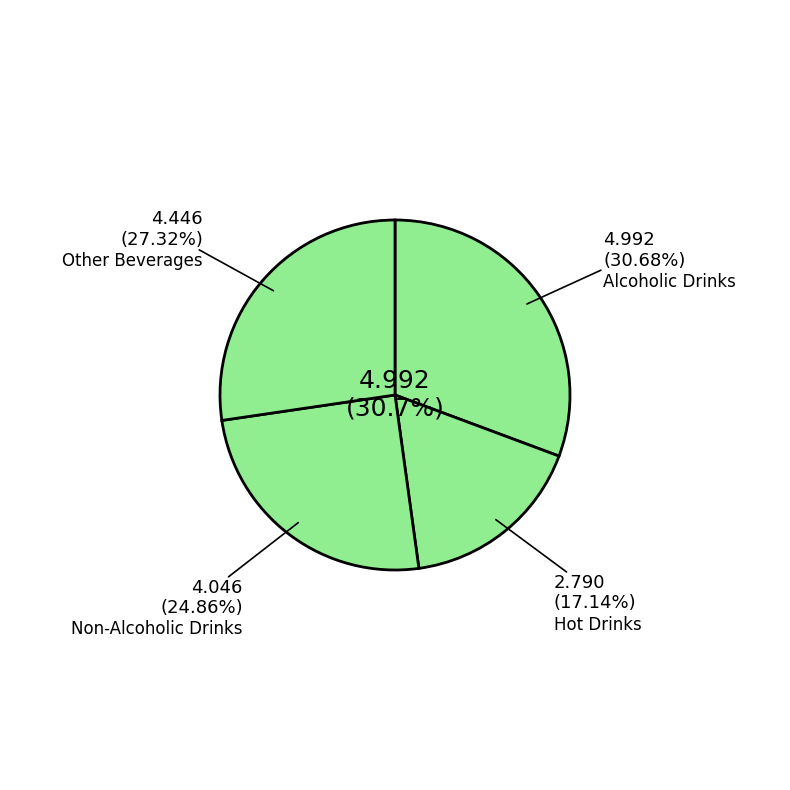

To the nearest percent, what percentage of the pie is Other Beverages?

27%